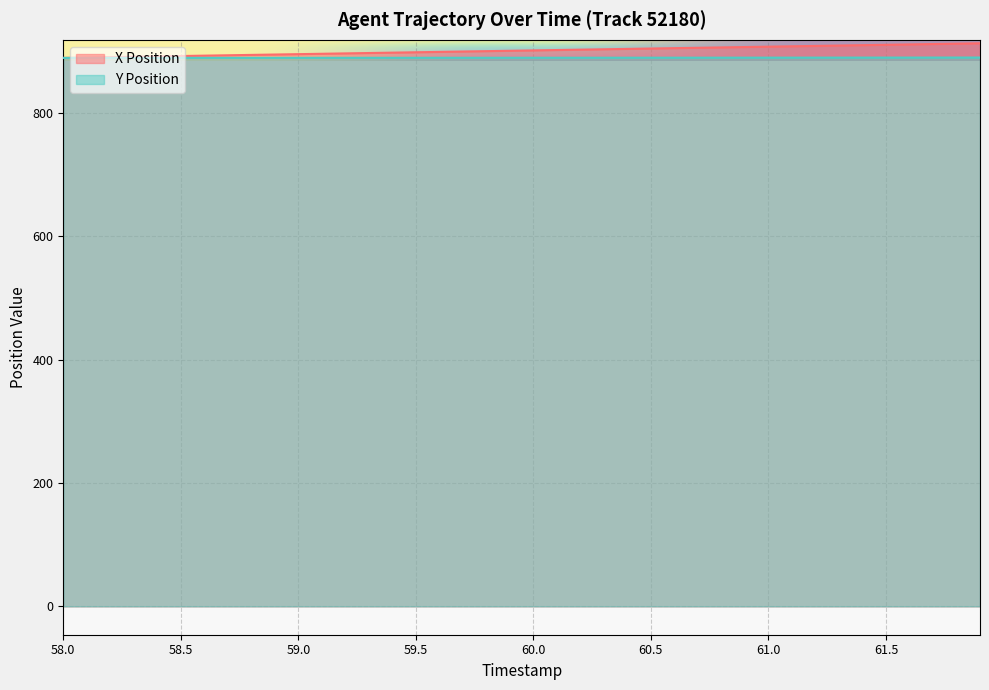

The value of Y Position at 61.4 is 262.9. True or false?

False